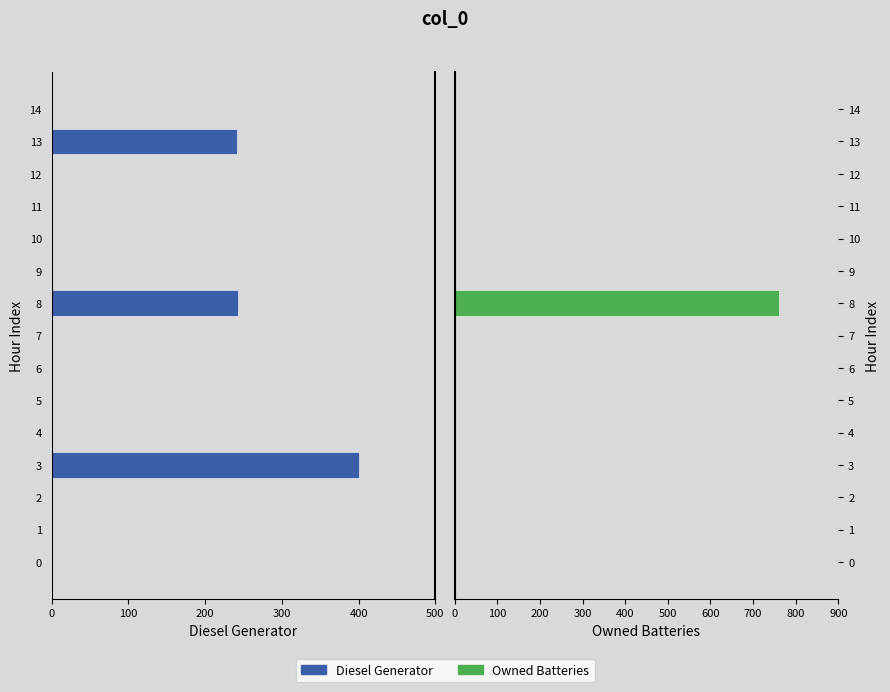

Is the value of Owned Batteries at 0 greater than the value of Diesel Generator at 11?

No